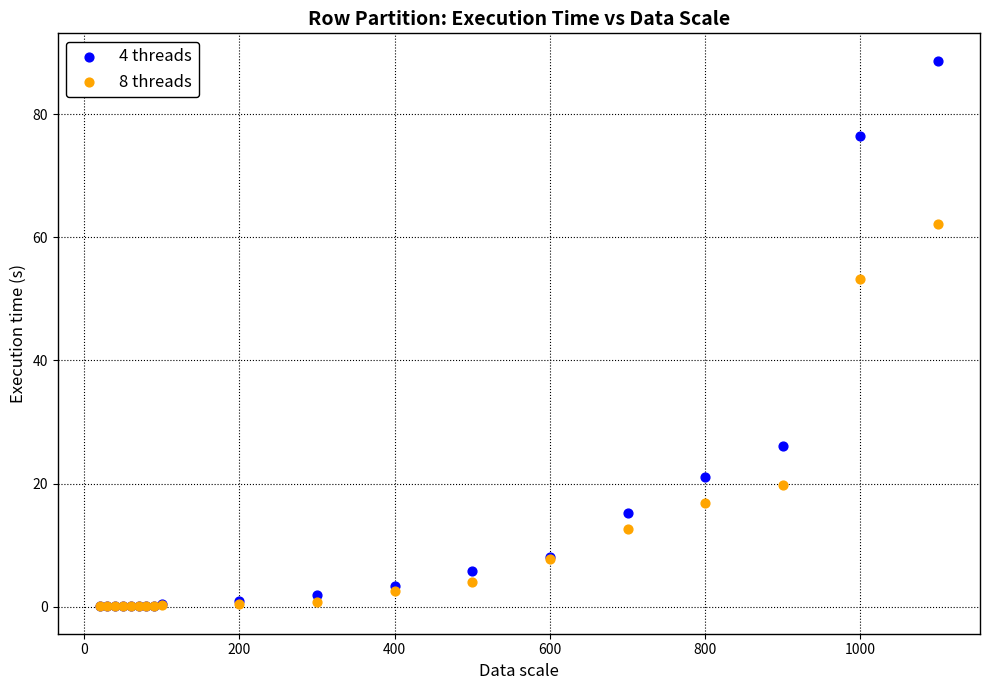

Across all series, what Y value is closest to 44?

53.2